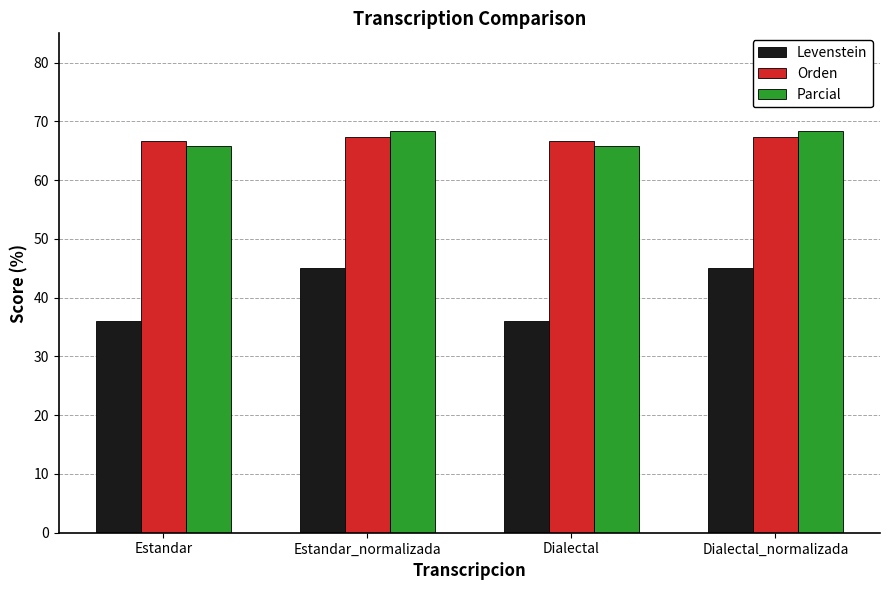

The value of Orden at Estandar_normalizada is 67.3. True or false?

True